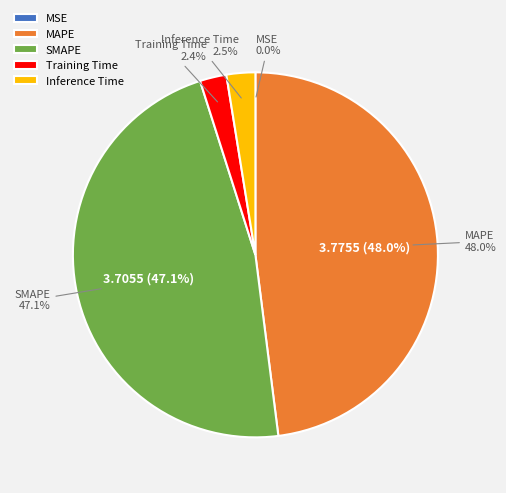

Is there any slice that represents more than half of the pie?

No